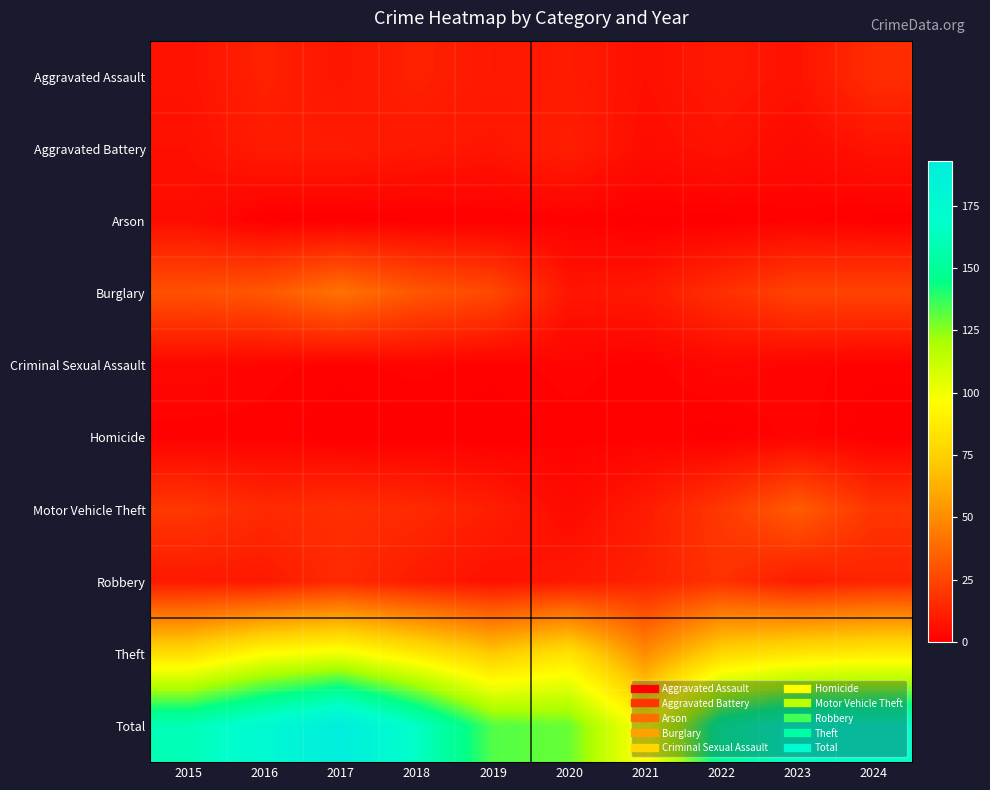

Reading right to left, transcribe all the data shown in this chart.

Aggravated Assault: 2024=16	2023=7	2022=9	2021=6	2020=10	2019=9	2018=12	2017=8	2016=12	2015=7
Aggravated Battery: 2024=7	2023=4	2022=7	2021=5	2020=11	2019=8	2018=9	2017=10	2016=10	2015=6
Arson: 2024=0	2023=1	2022=0	2021=0	2020=1	2019=0	2018=0	2017=0	2016=0	2015=5
Burglary: 2024=24	2023=24	2022=17	2021=9	2020=8	2019=26	2018=31	2017=41	2016=31	2015=29
Criminal Sexual Assault: 2024=1	2023=2	2022=3	2021=1	2020=2	2019=1	2018=2	2017=1	2016=2	2015=3
Homicide: 2024=0	2023=2	2022=0	2021=1	2020=1	2019=0	2018=0	2017=0	2016=1	2015=1
Motor Vehicle Theft: 2024=19	2023=33	2022=20	2021=10	2020=4	2019=11	2018=15	2017=17	2016=15	2015=20
Robbery: 2024=13	2023=10	2022=18	2021=12	2020=9	2019=6	2018=10	2017=15	2016=9	2015=9
Theft: 2024=88	2023=85	2022=78	2021=50	2020=84	2019=72	2018=87	2017=101	2016=96	2015=81
Total: 2024=168	2023=168	2022=152	2021=94	2020=130	2019=133	2018=166	2017=193	2016=176	2015=161